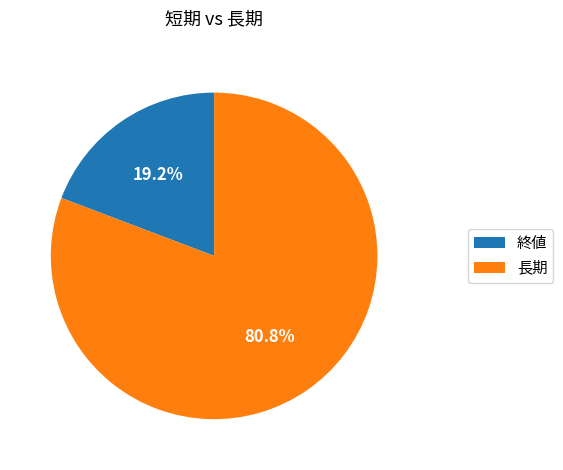

Combined, what portion of the pie is 終値 and 長期?

100.0%